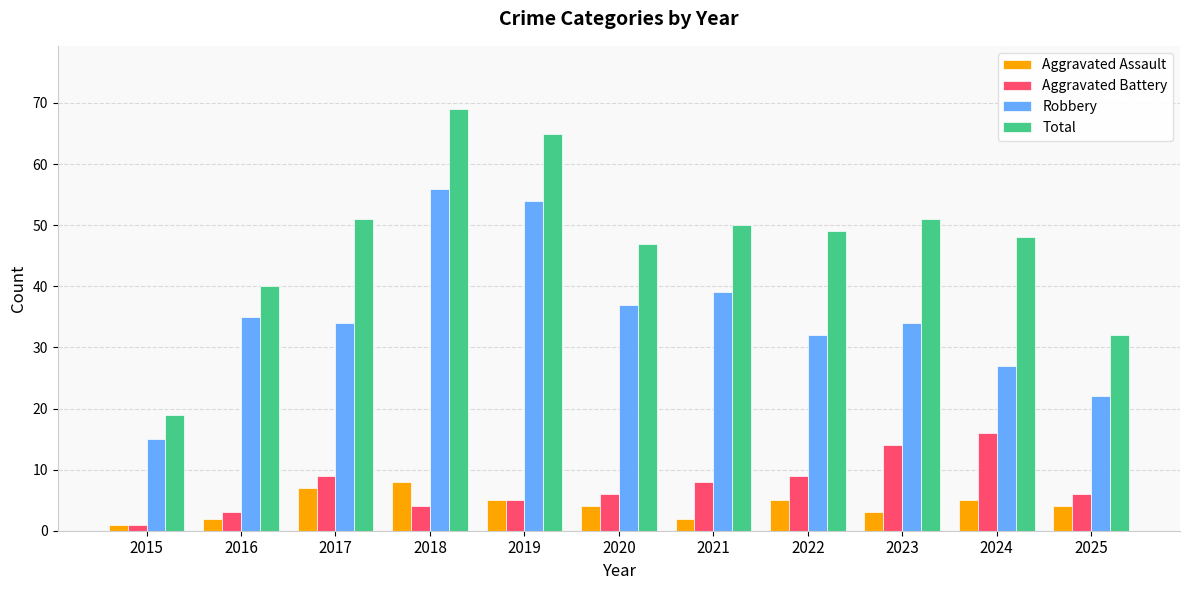

At which label is Robbery closest to 35?

2016